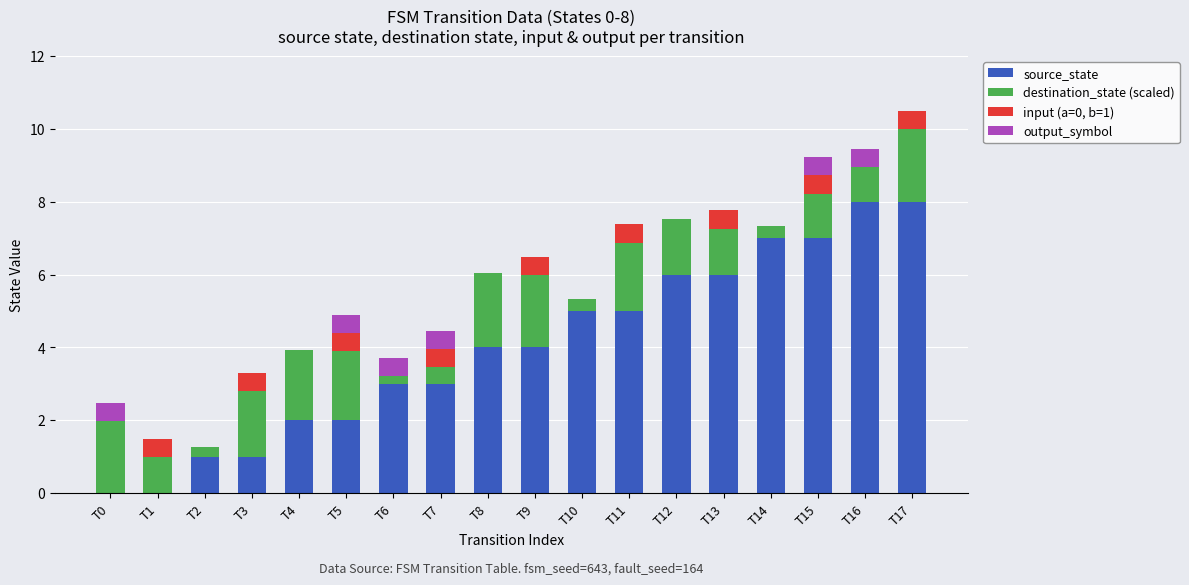

At which category is the sum across all series the highest?

T17